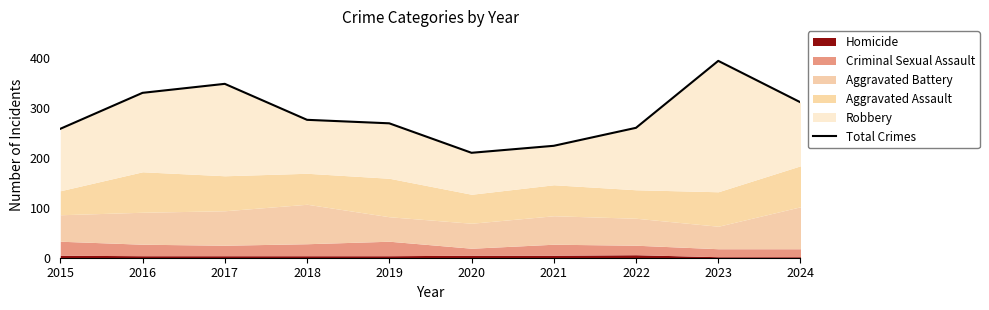

What is the difference between the maximum and minimum values?

184